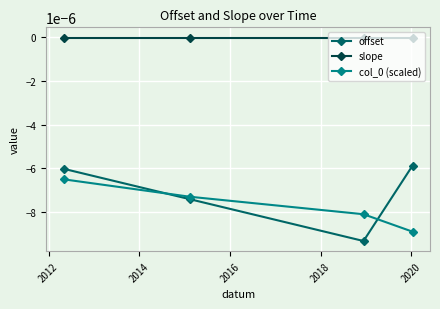

True or false: col_0 (scaled) has more than 0 interior local peaks.

False